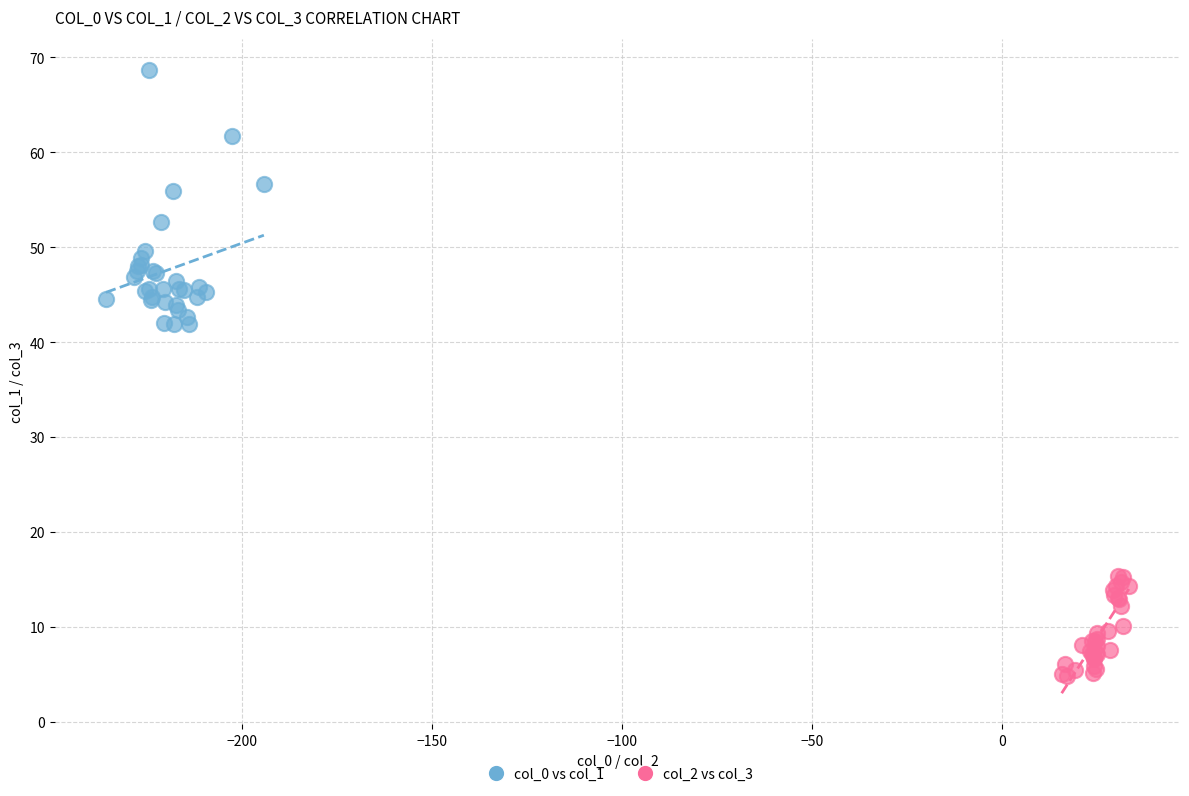

Which series has the largest Y range (max minus min)?

col_0 vs col_1